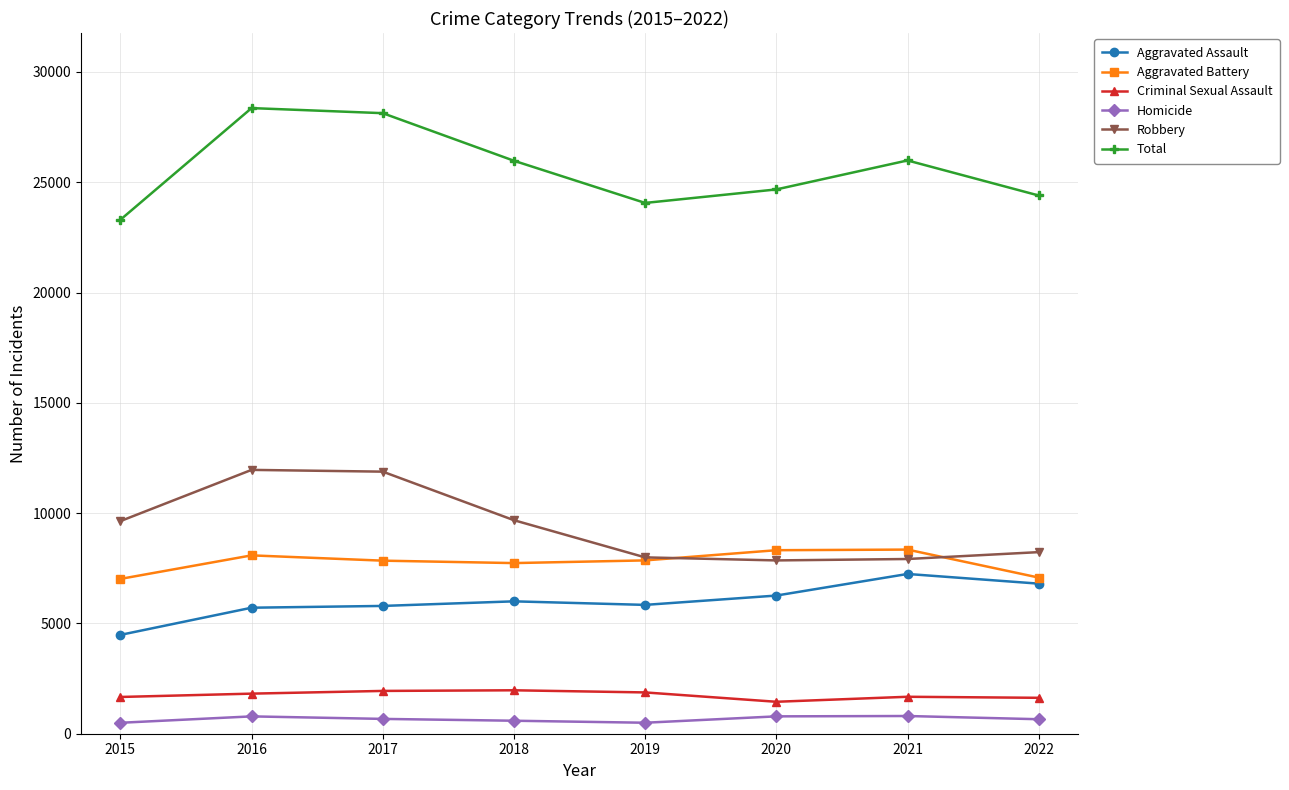

What is the difference between the maximum and second lowest values in the Robbery series?

4040